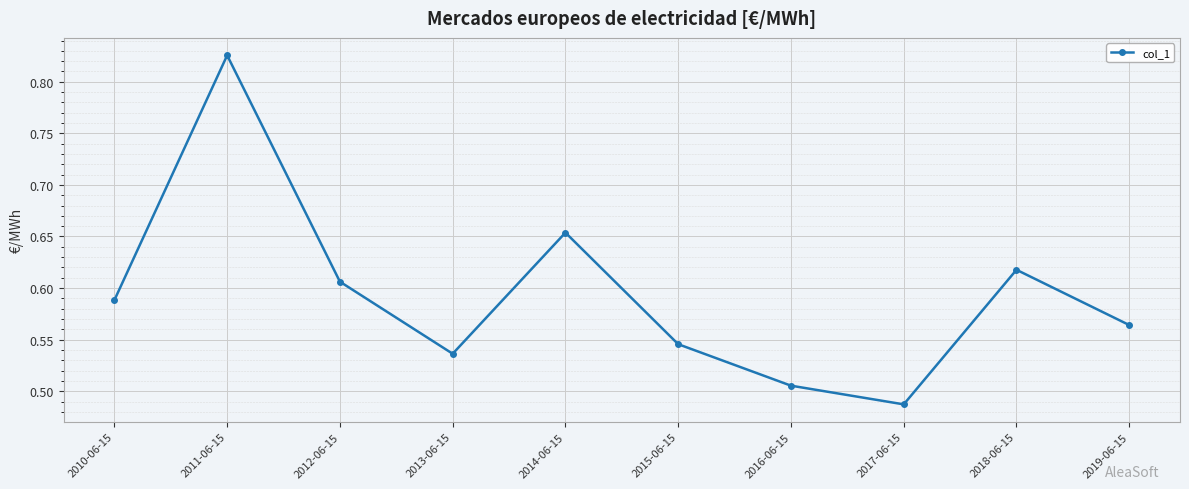

What is the label of the 6th point from the right?

2014-06-15